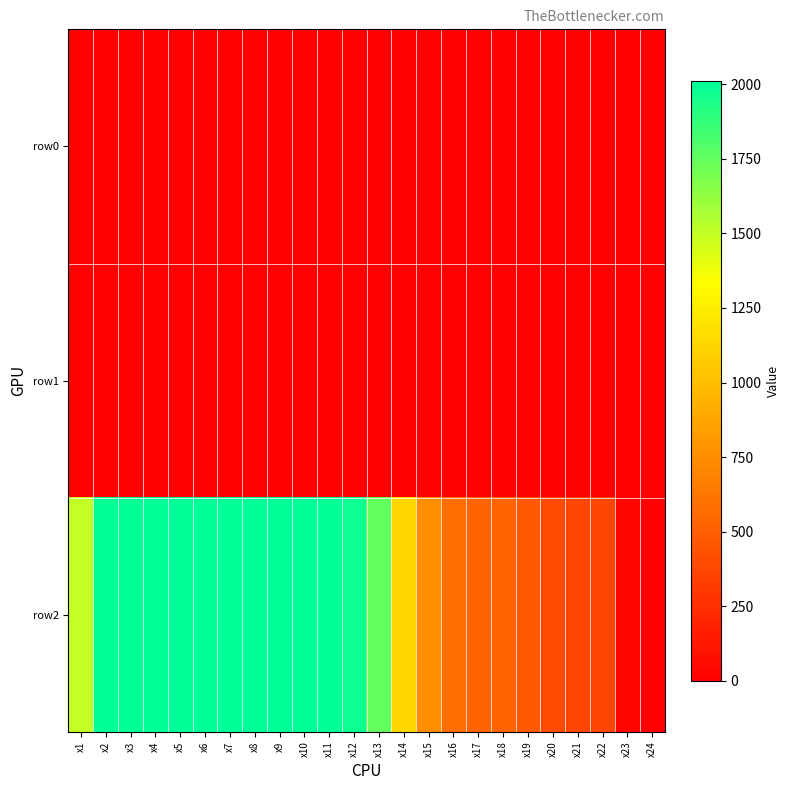

How many data points does each series have?

24